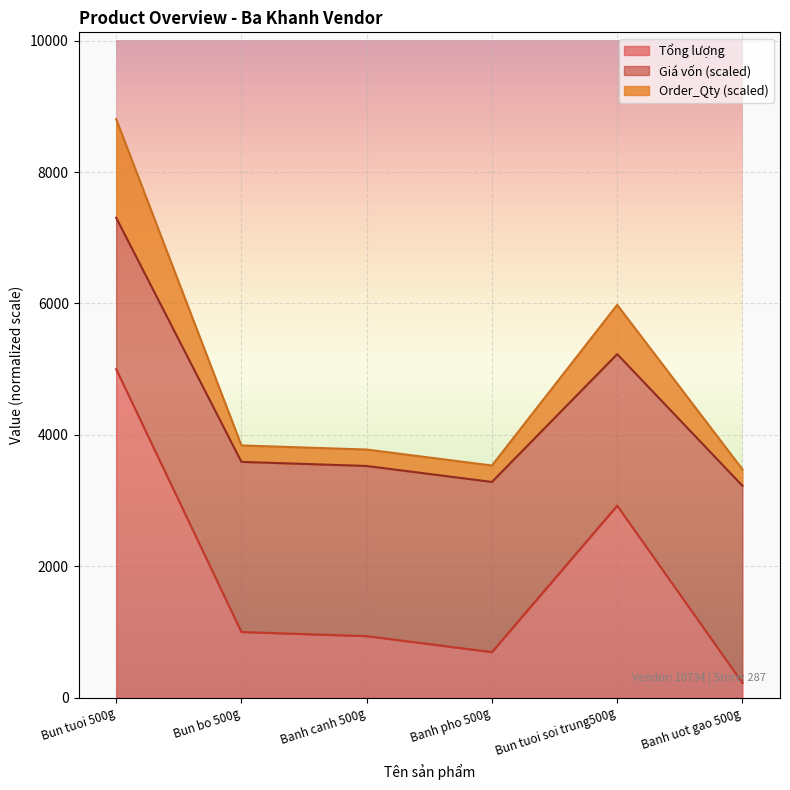

What is the minimum value for Tổng lượng?

225.7